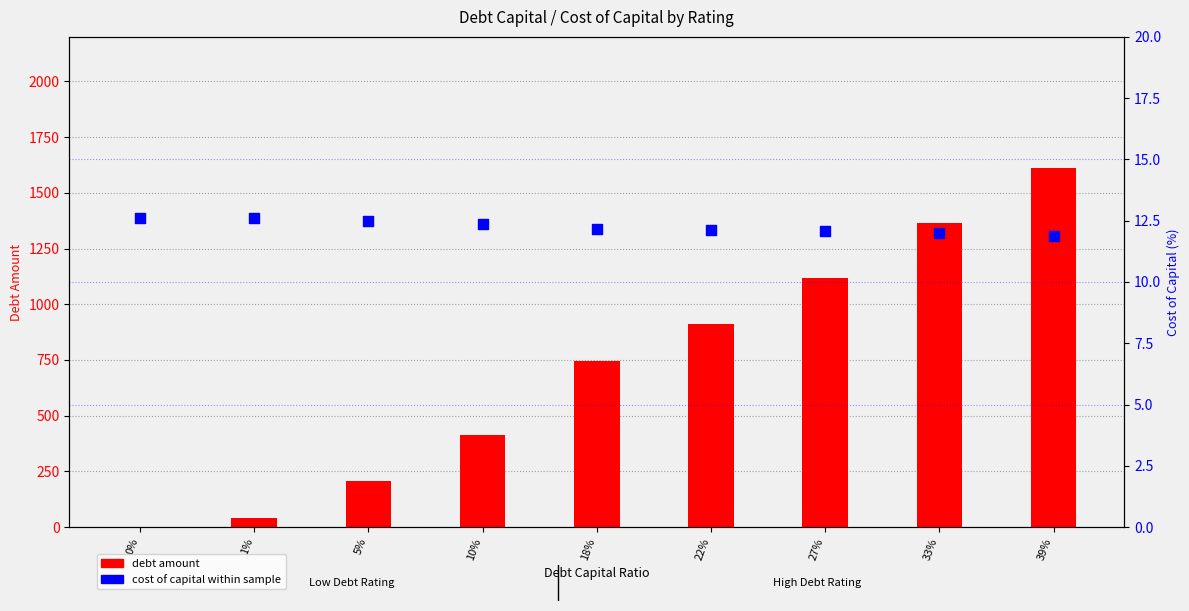

What are all the series names shown in the legend?

debt amount, cost of capital (%)